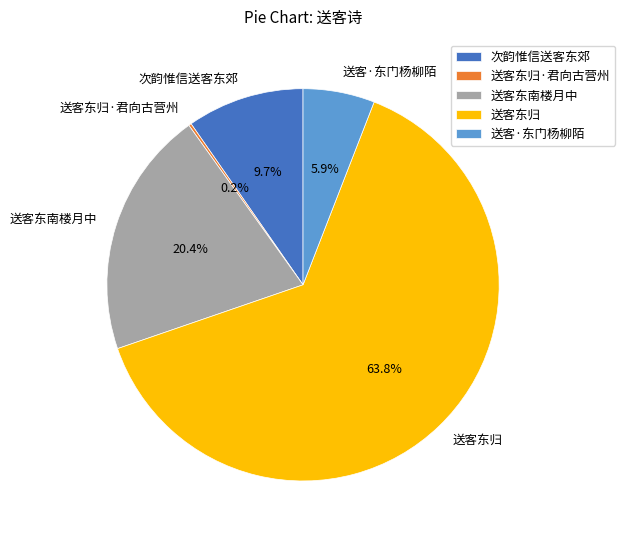

Which category has the biggest portion of the pie?

送客东归